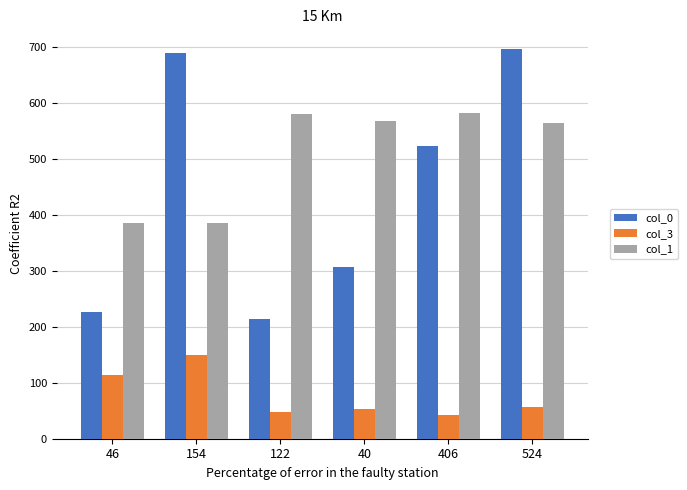

True or false: col_1 has a value of 223.7 at 46.

False